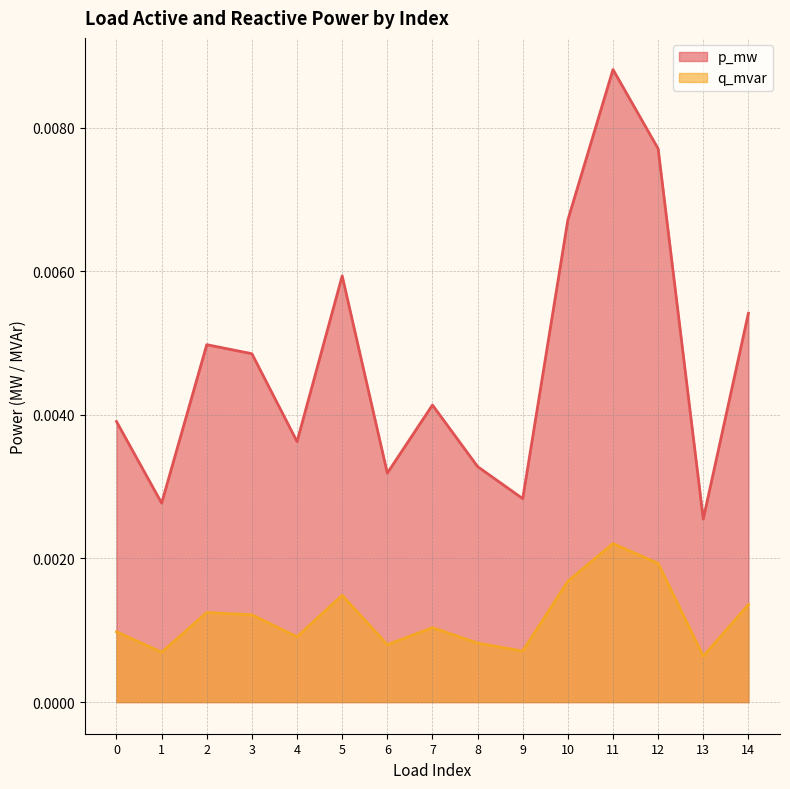

True or false: p_mw and q_mvar intersect in this chart.

False